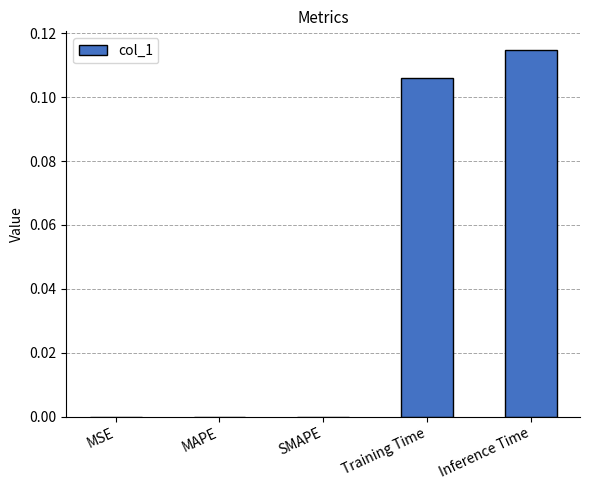

Which category has the highest value across all series?

Inference Time